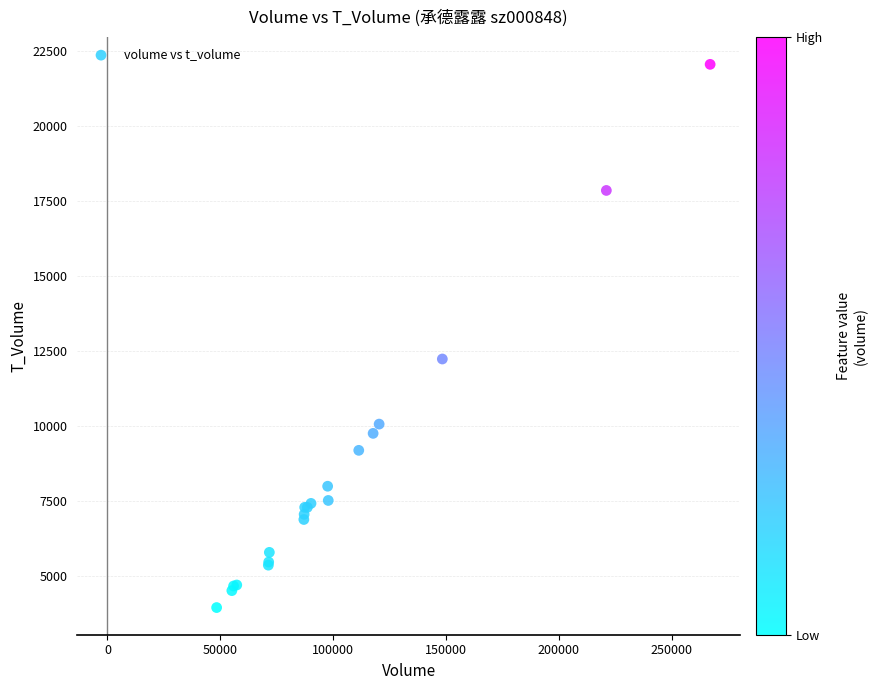

What Y value in the scatter plot is closest to 12999?

12231